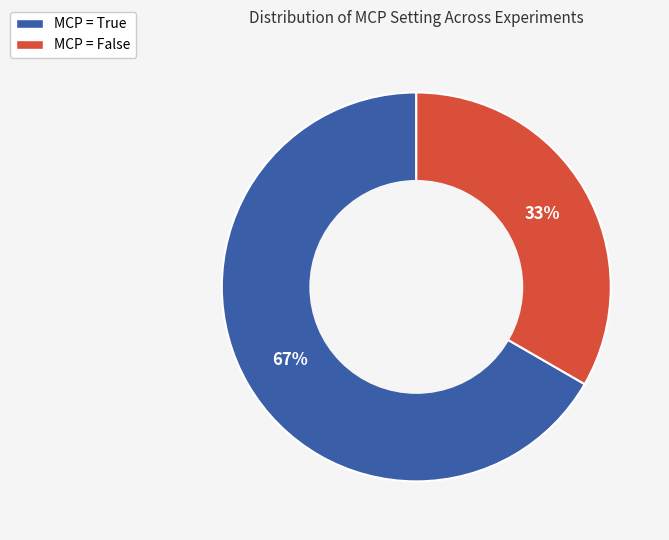

Is it true that MCP = False is 24% of the pie?

False